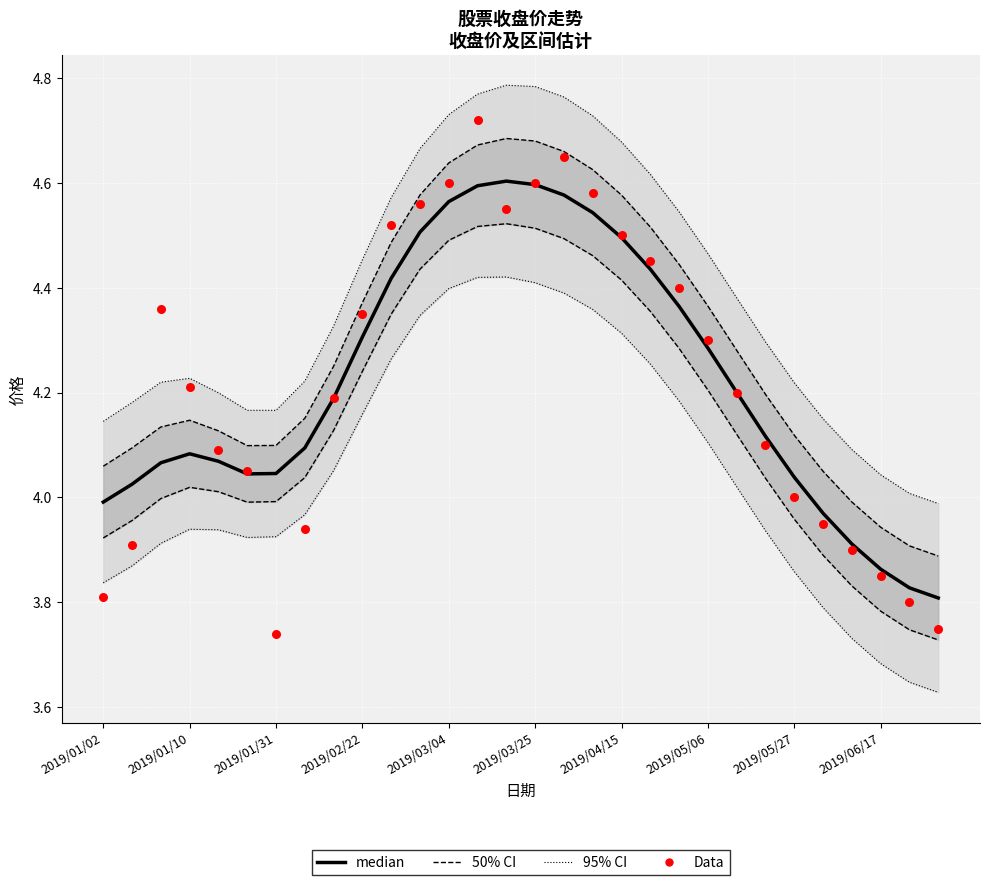

Which series has the largest total across all categories?

median